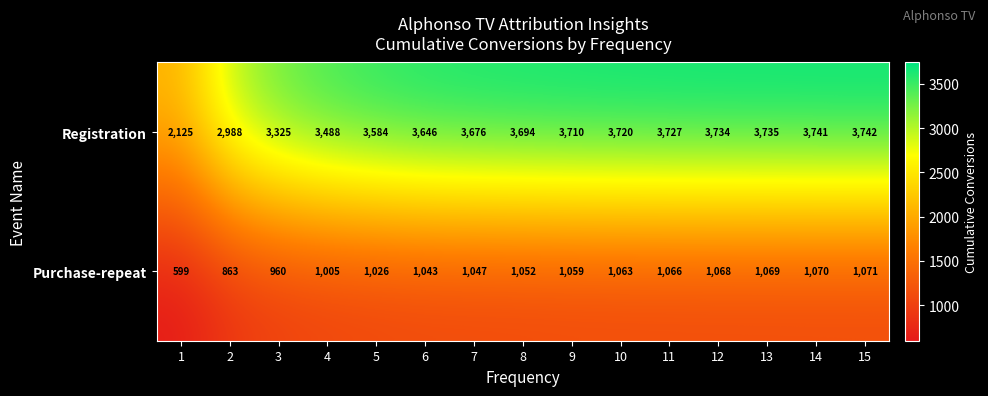

At how many categories does at least one series exceed 846?

15